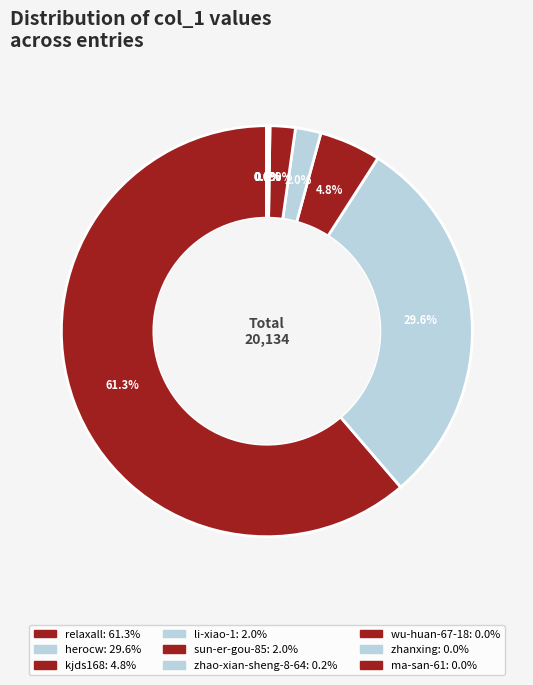

Which slice represents more than half of the pie?

relaxall